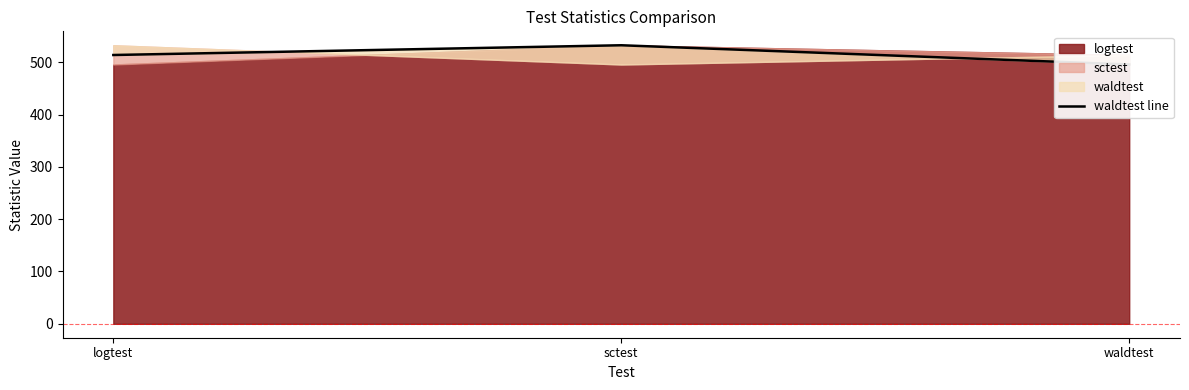

Reading left to right, what are all the values shown in this chart?

logtest=513.9	sctest=532.5	waldtest=495.7